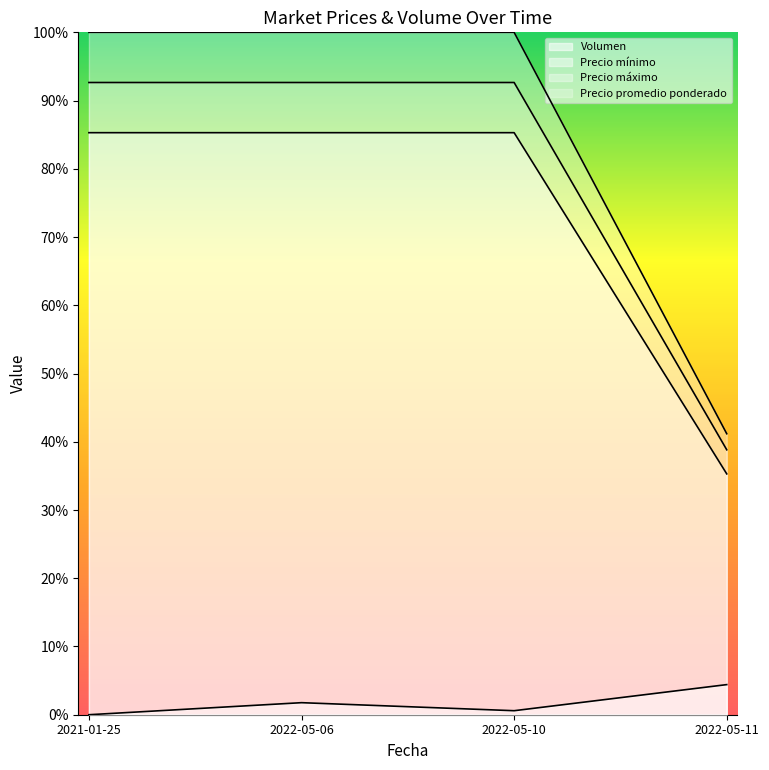

List the labels in order of Precio promedio ponderado value, smallest first.

2022-05-11, 2021-01-25, 2022-05-06, 2022-05-10